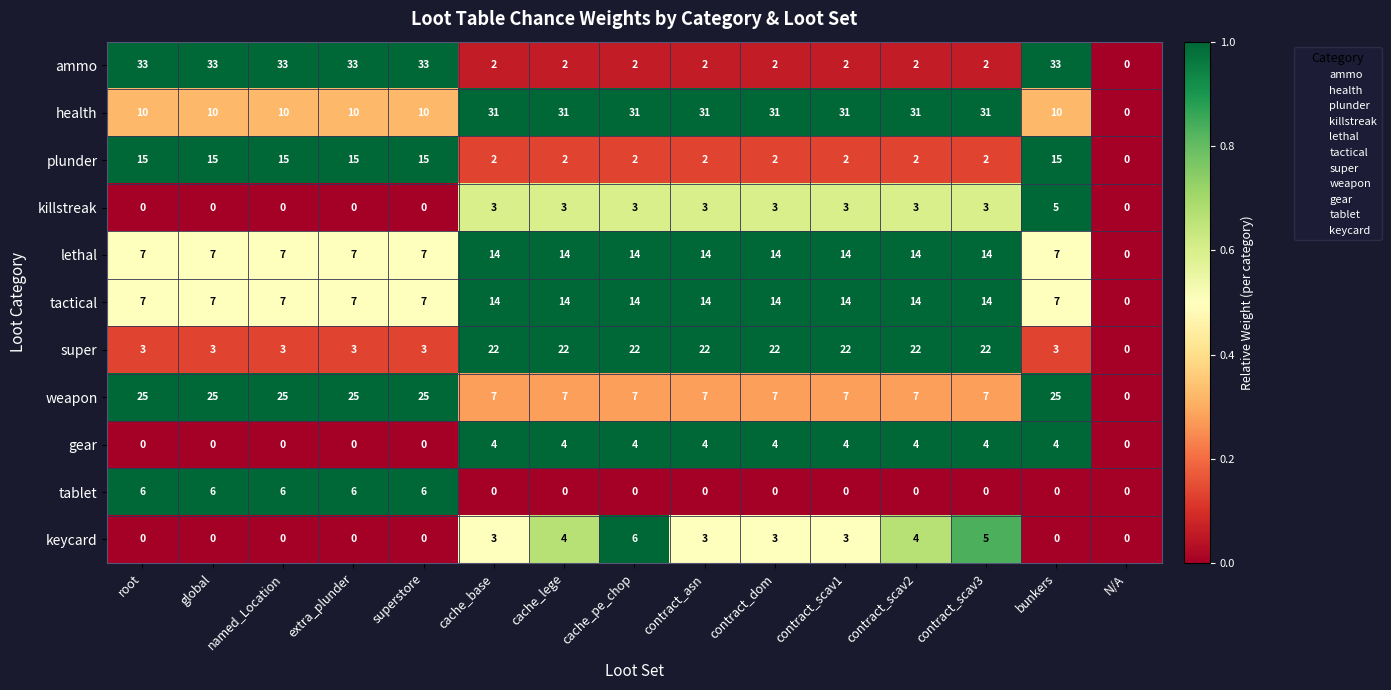

Which series has the largest range (max minus min)?

ammo